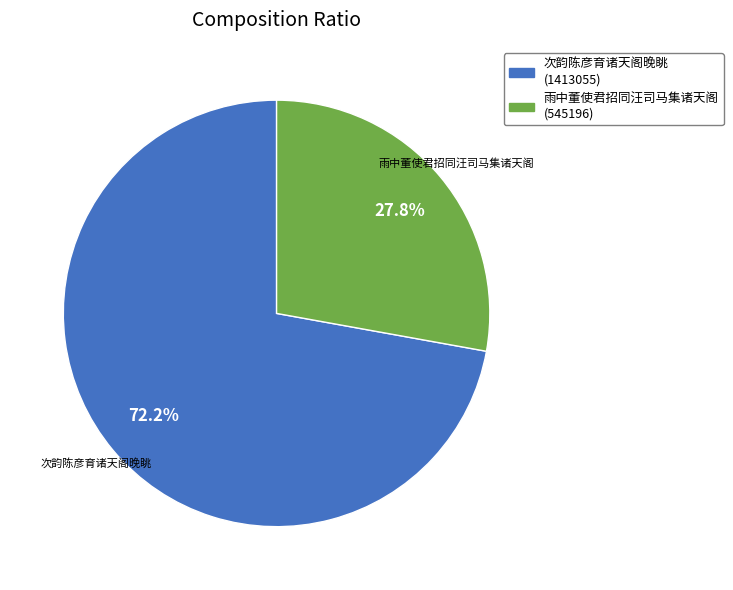

Does any single category account for the majority?

Yes